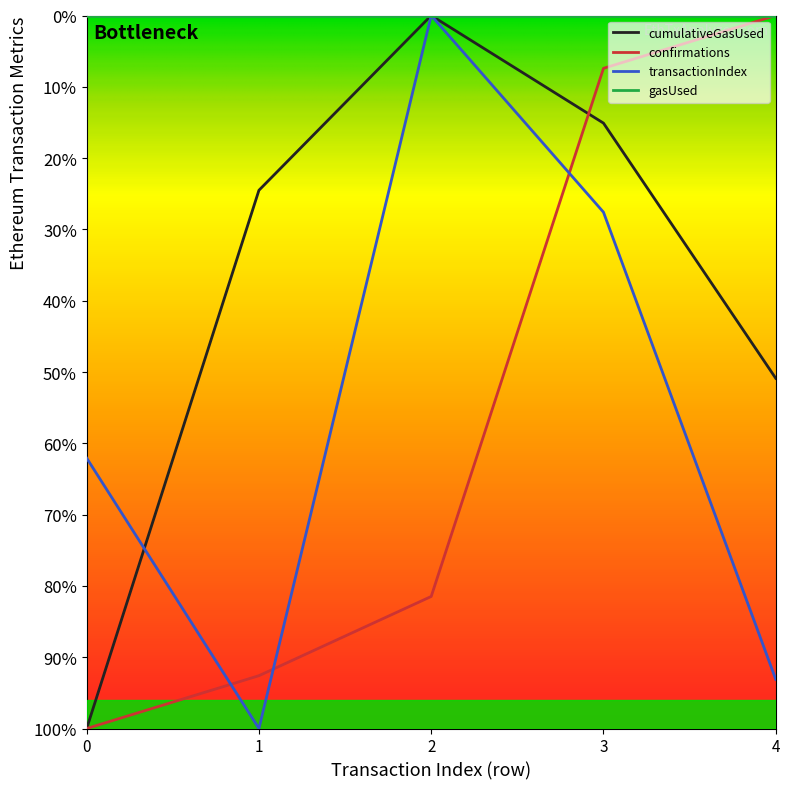

After their last crossing, which series has the higher values: transactionIndex or cumulativeGasUsed?

cumulativeGasUsed